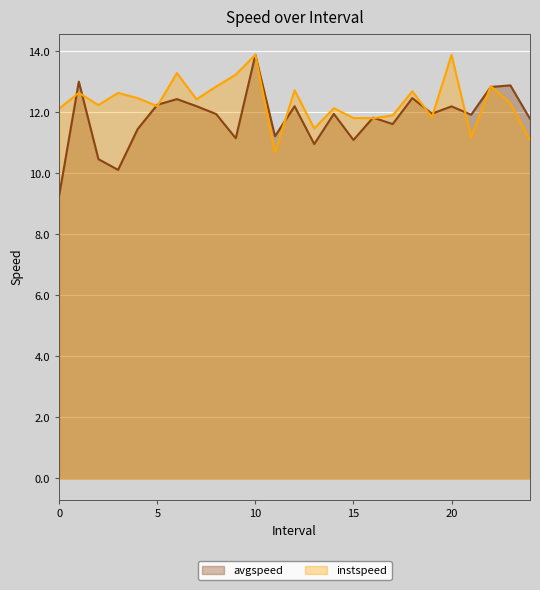

Which series has the largest total across all categories?

instspeed